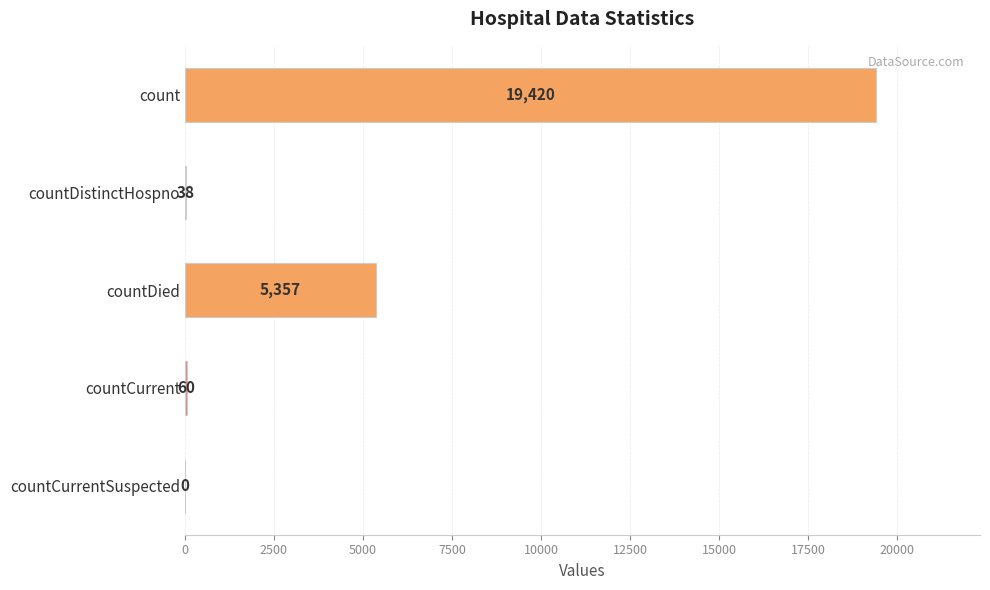

What is the sum of all values?

24875